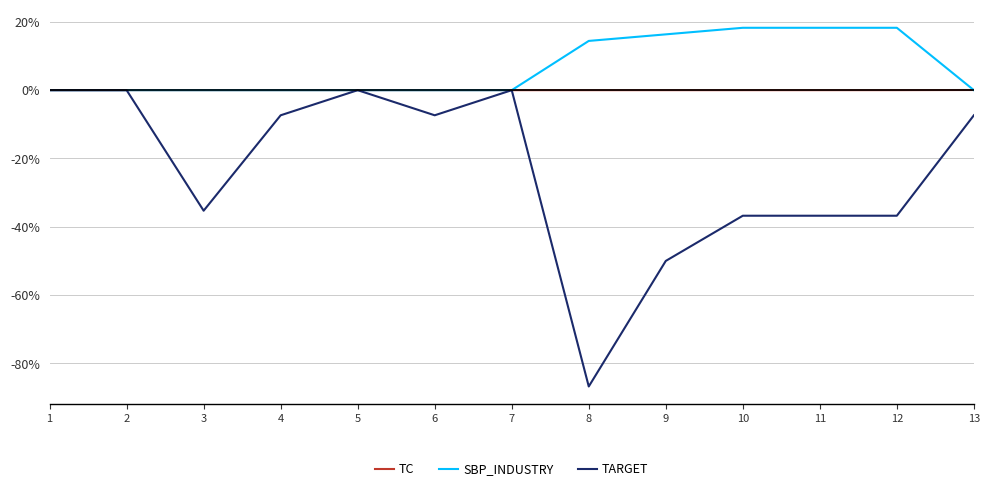

Is the value of TARGET at 10 greater than the value of SBP_INDUSTRY at 12?

No